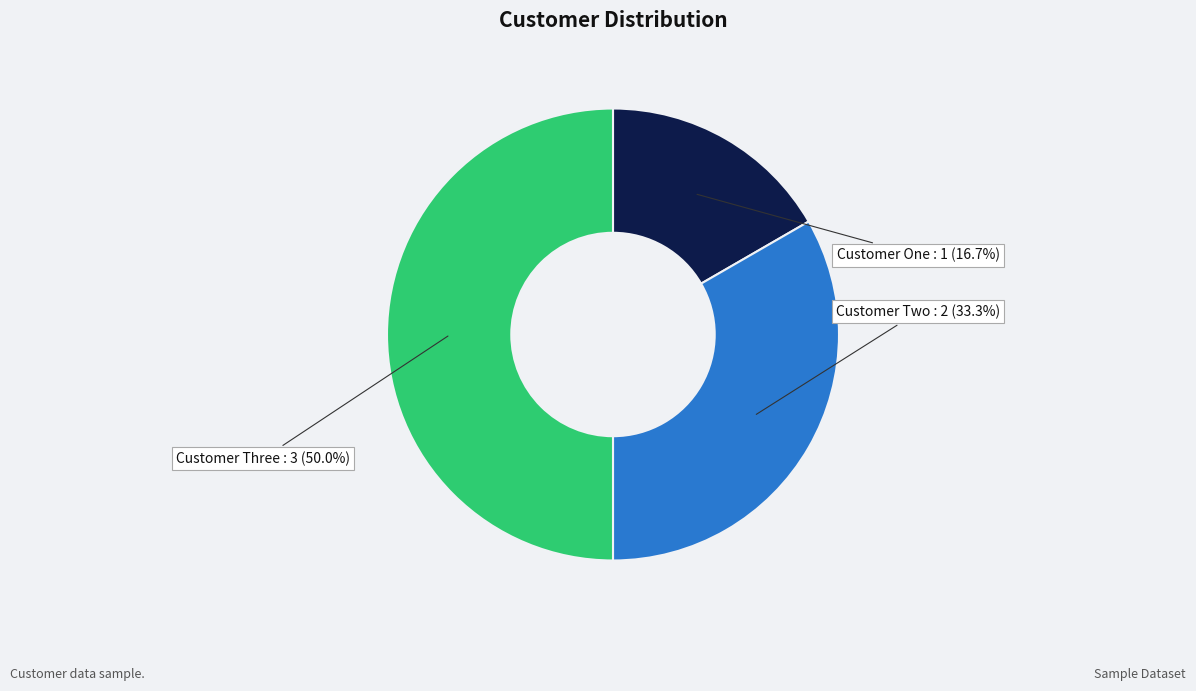

Does Customer Two account for over 50% of the chart?

No